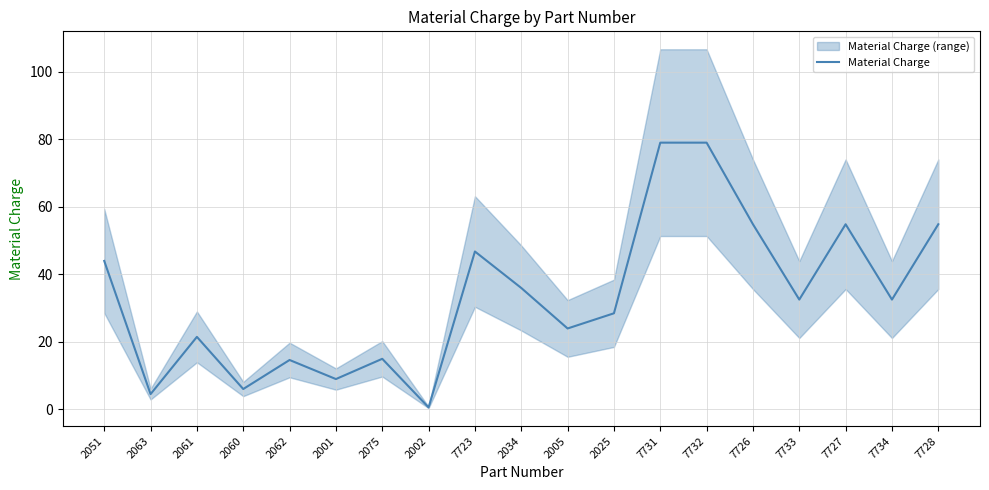

The value at 7734 is 32.5. True or false?

True